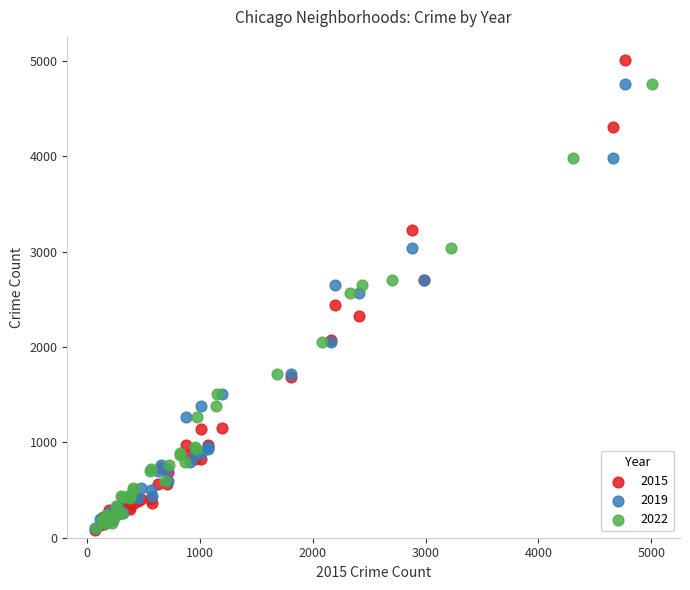

Which series contains the highest Y value?

2015